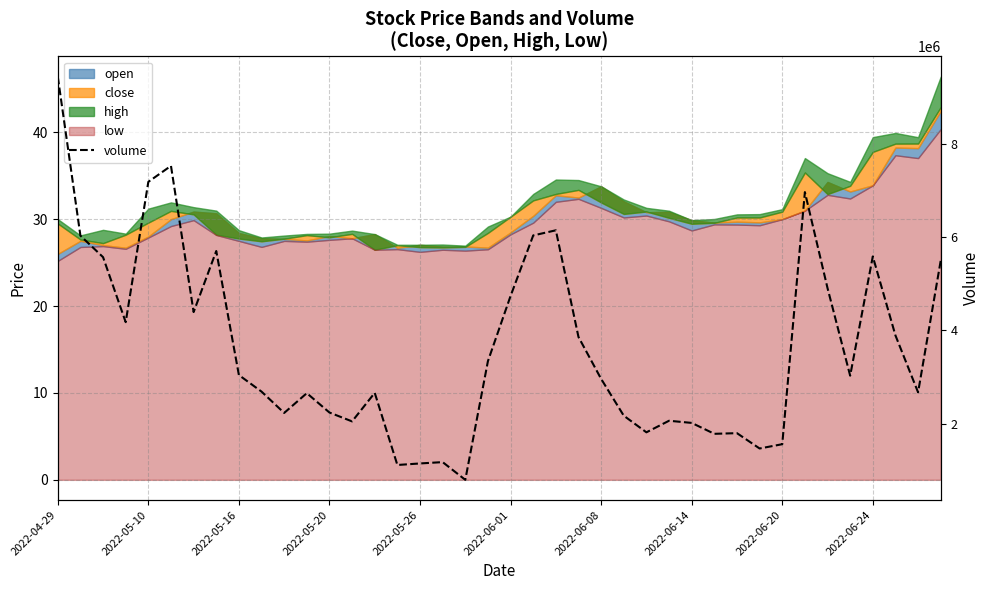

Reading right to left, what are all the values shown in this chart?

5495263	2674592	3893482	5584746	3030835	4906380	6961903	1563571	1471891	1800284	1786136	2019793	2065883	1818122	2174045	2962418	3859458	6144471	6034175	4738225	3343021	800705	1180182	1151476	1118718	2663349	2052014	2241868	2656864	2233049	2689939	3044495	5700714	4393365	7524089	7182185	4177224	5569076	6029335	9435002